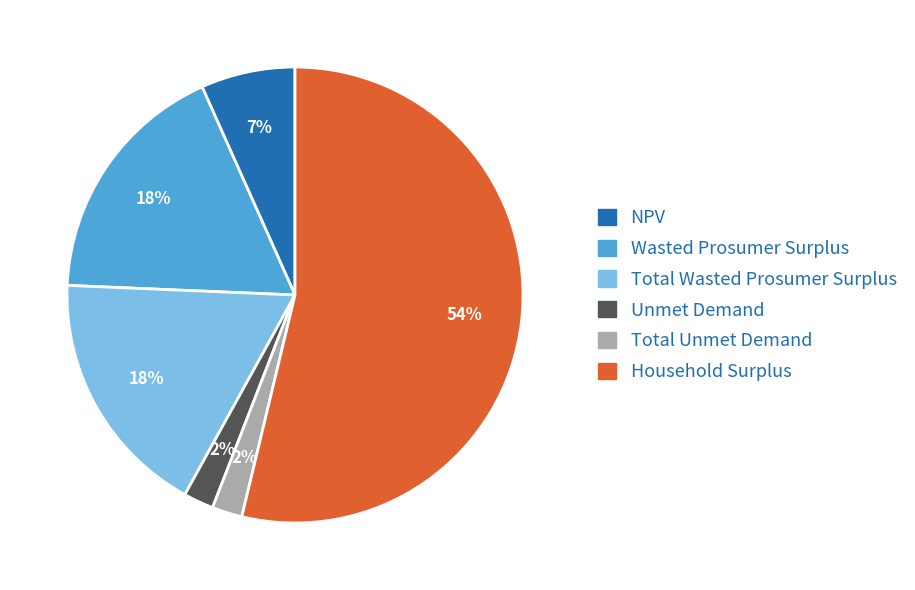

What percentage is the Wasted Prosumer Surplus slice, to the nearest percent?

18%